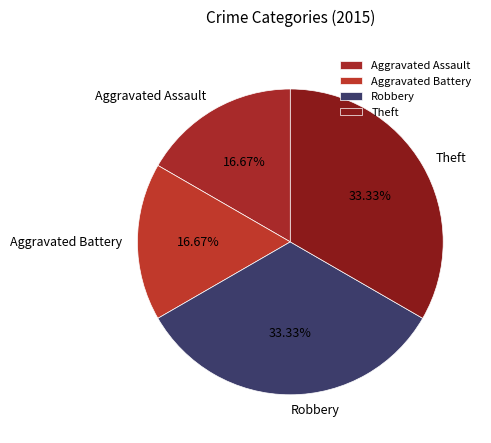

Does any single category account for the majority?

No